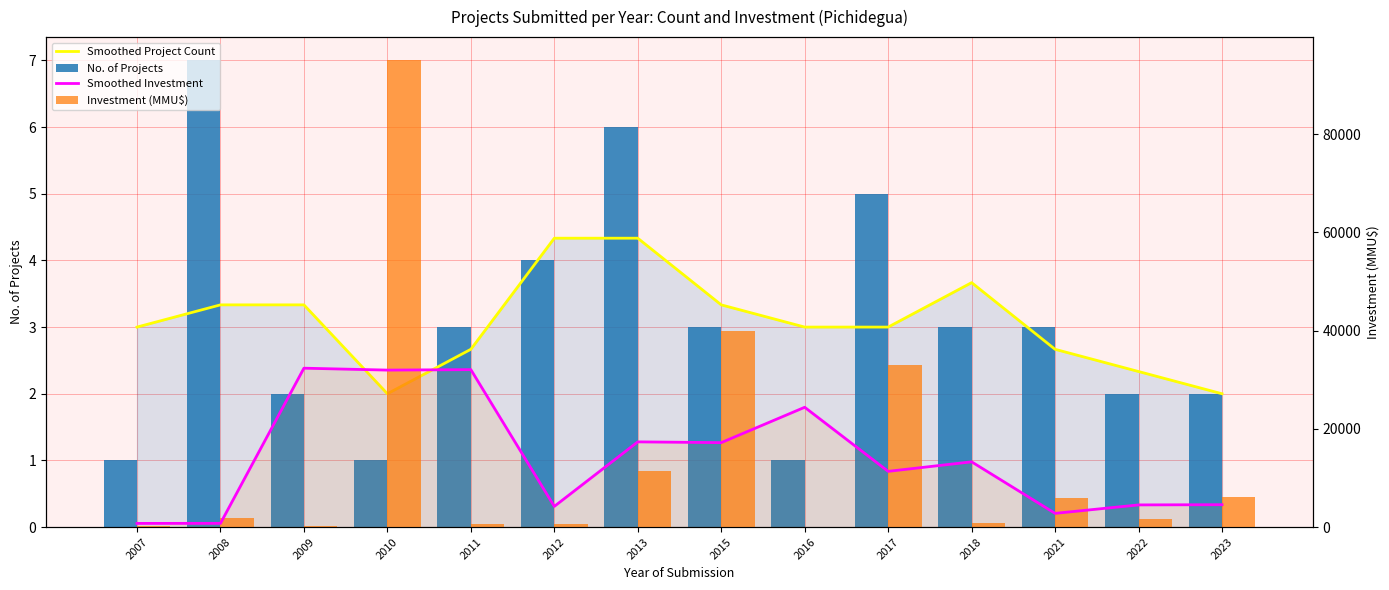

What is the difference between the highest and lowest values at 2010?

94999.0